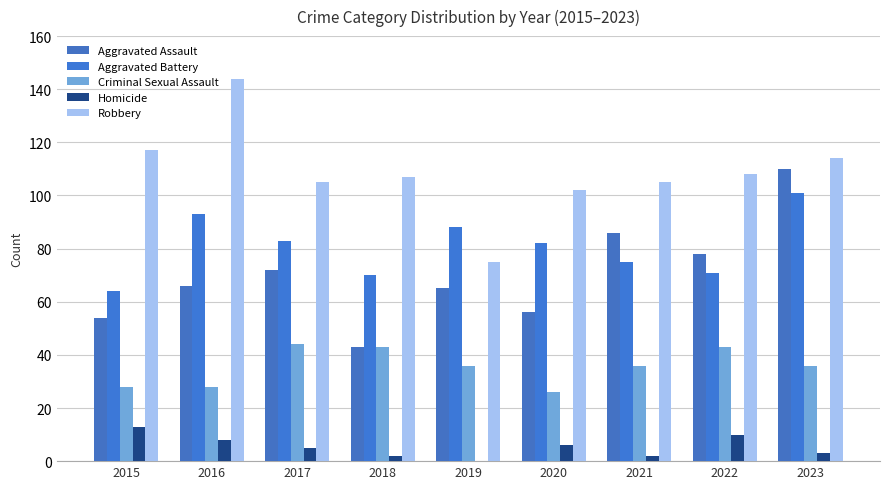

Reading right to left, list all the values displayed in this chart.

Aggravated Assault: 110	78	86	56	65	43	72	66	54
Aggravated Battery: 101	71	75	82	88	70	83	93	64
Criminal Sexual Assault: 36	43	36	26	36	43	44	28	28
Homicide: 3	10	2	6	0	2	5	8	13
Robbery: 114	108	105	102	75	107	105	144	117